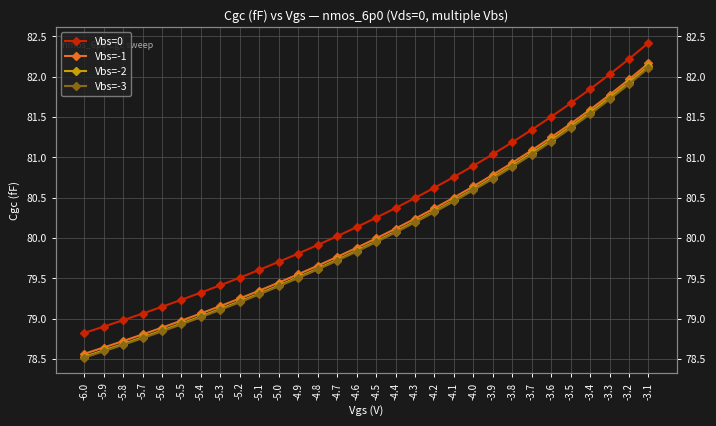

At -3.5, list the series in order from smallest to largest.

Vbs=-3, Vbs=-2, Vbs=-1, Vbs=0